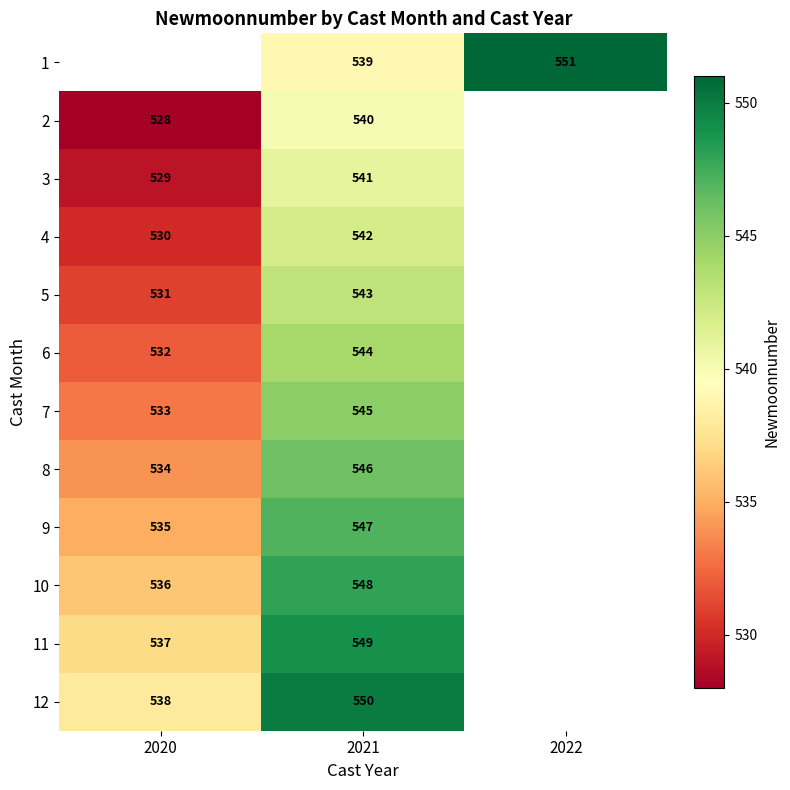

What is the sum of the 9 values at 2020 and 2021?

1082